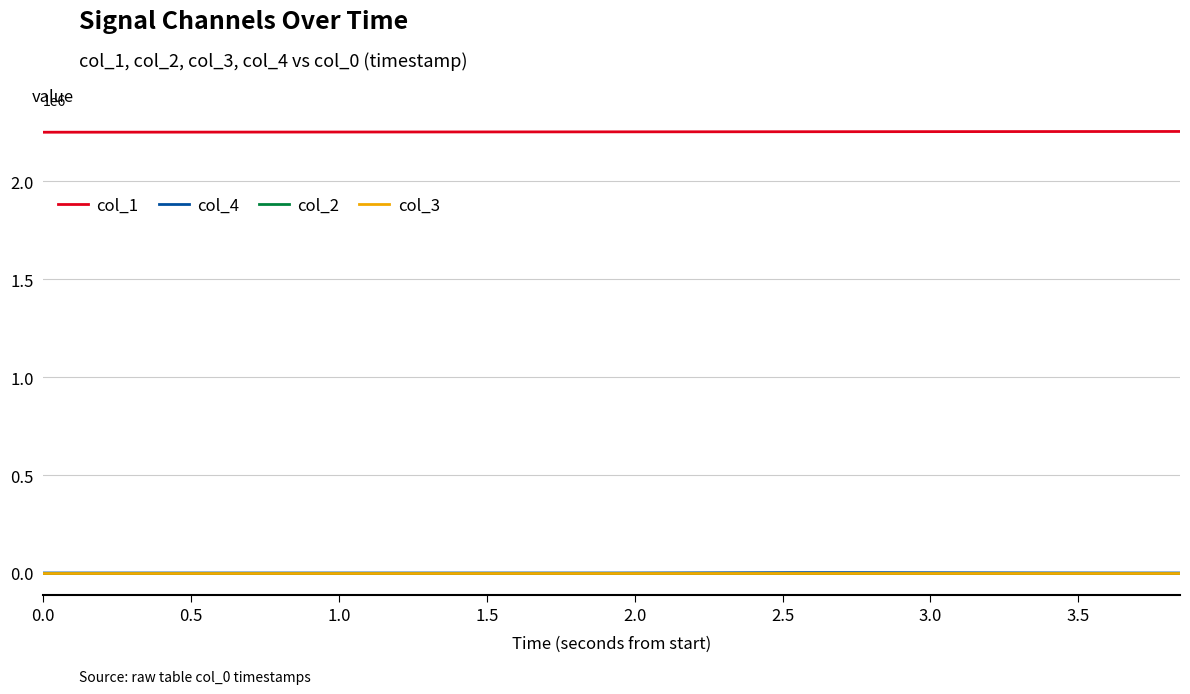

Does the chart have visible grid lines?

Yes